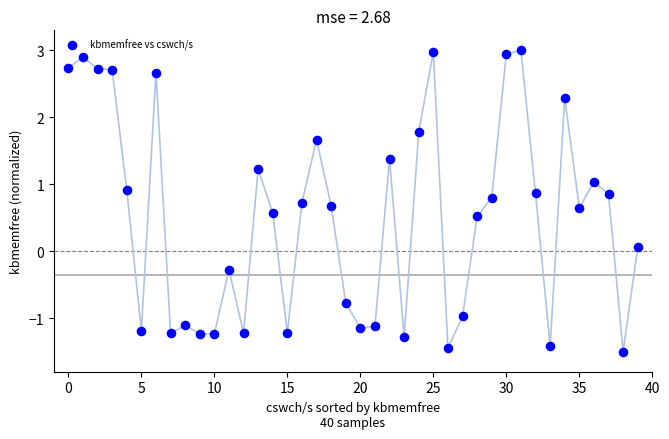

What is the range of Y values (max minus min)?

4.5